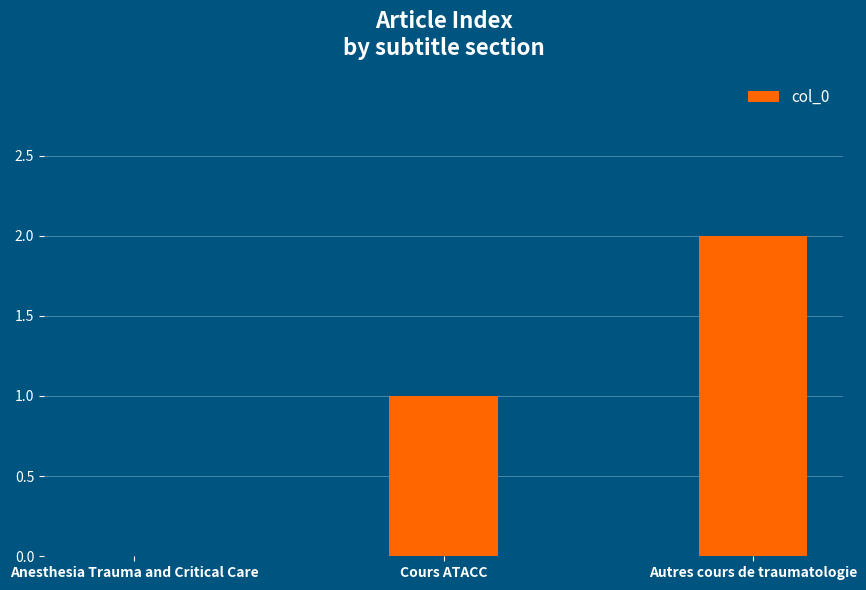

What is the sum of all values?

3